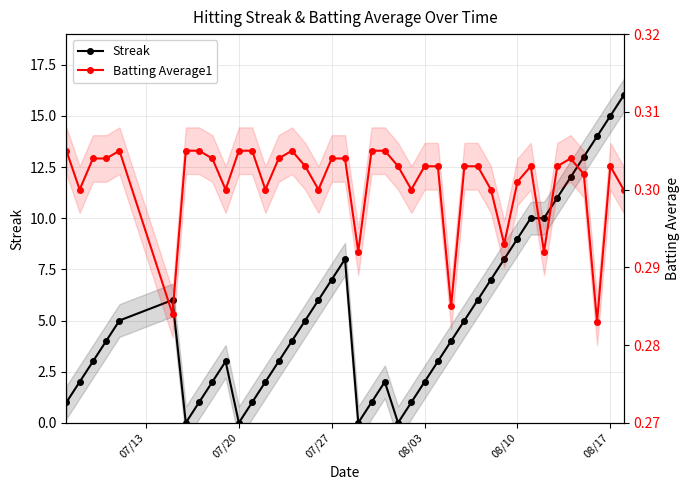

True or false: Batting Average1 and Streak intersect in this chart.

True